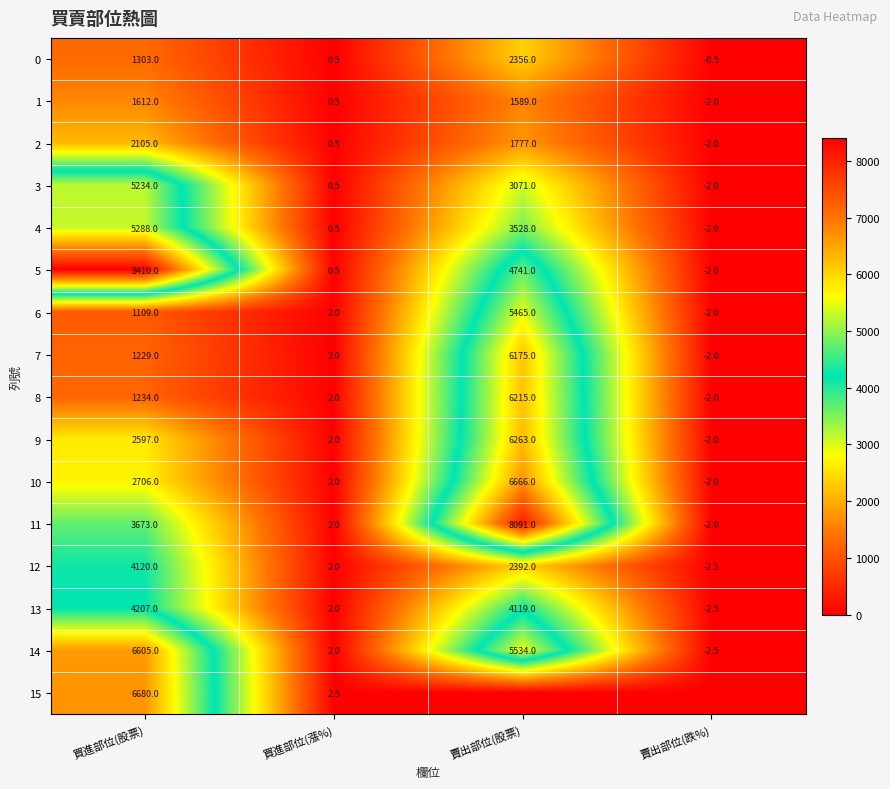

What is the minimum value for 14?

-2.5